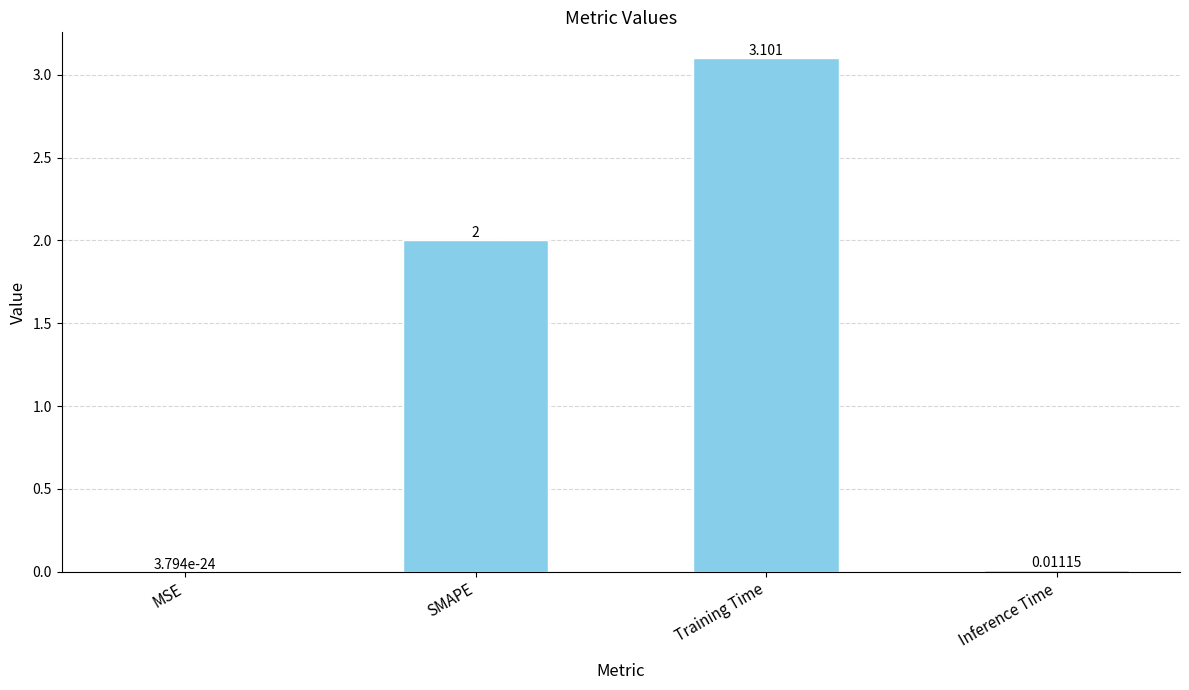

How many categories are shown in the chart?

4